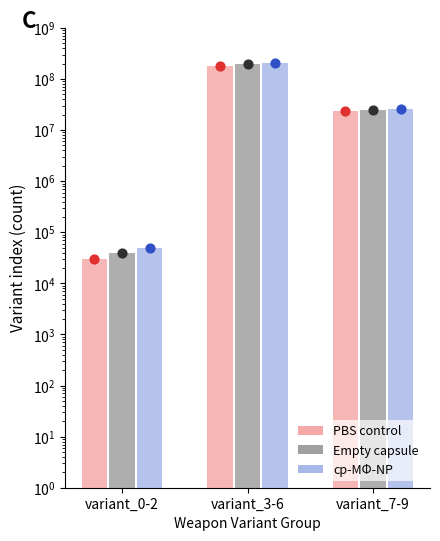

Which series has the largest total across all categories?

cp-MΦ-NP